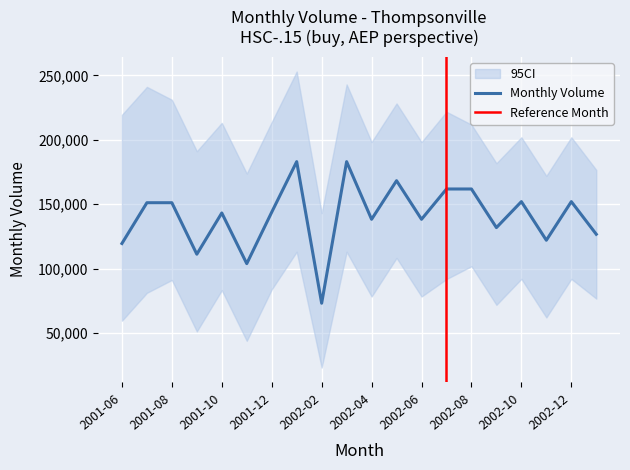

Is this an area chart (filled region under the line)?

No